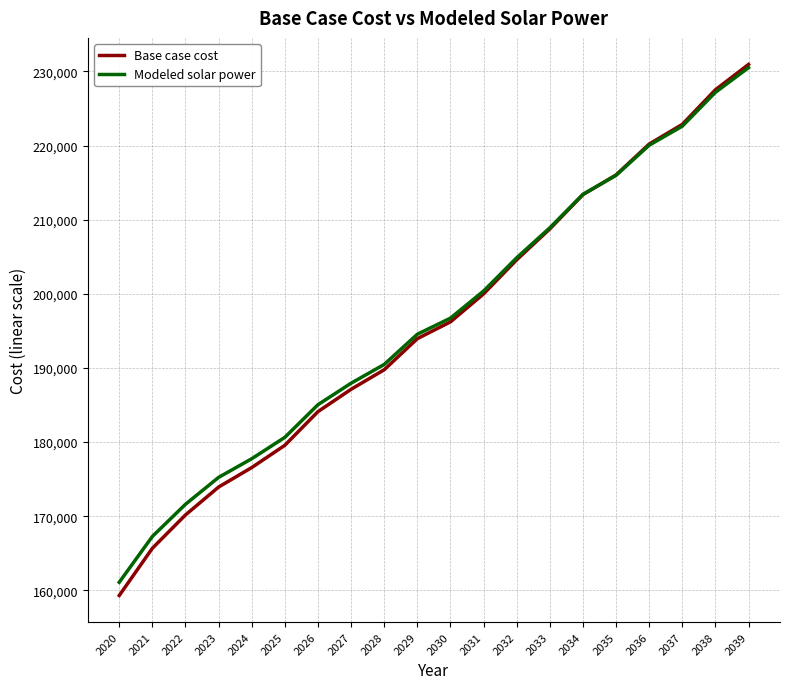

Reading left to right, list all the values displayed in this chart.

Base case cost: 159308.2	165680.5	170178.7	173938.8	176568.5	179573.9	184114.6	187126.7	189762.3	193956.6	196220.6	199994.1	204596.6	208756.6	213386.6	216039.7	220208.9	222862.0	227531.3	230950.0
Modeled solar power: 161094.1	167273.2	171616.0	175244.4	177758.9	180645.2	185049.8	187948.6	190479.9	194553.2	196724.6	200382.5	204865.8	208909.3	213425.6	215992.0	220052.4	222623.3	227188.5	230517.4